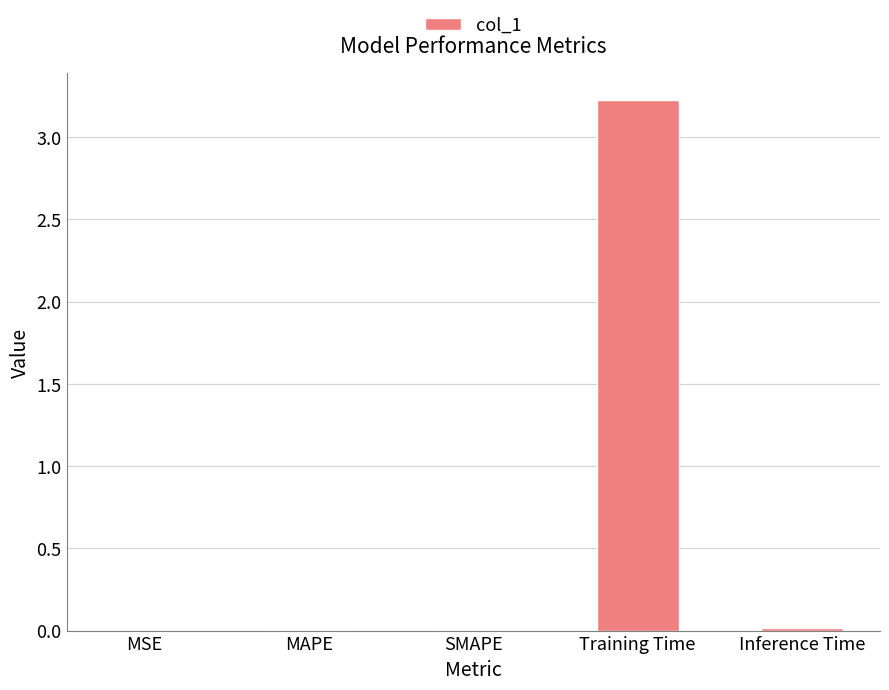

The value at MSE is 0.0. True or false?

True